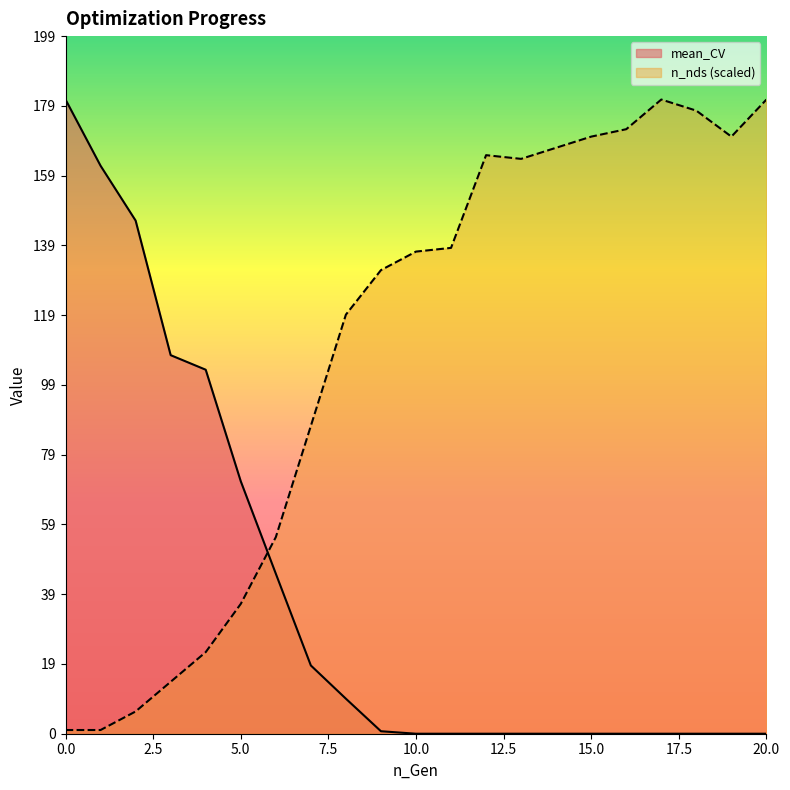

At which label does n_nds first exceed 137?

10